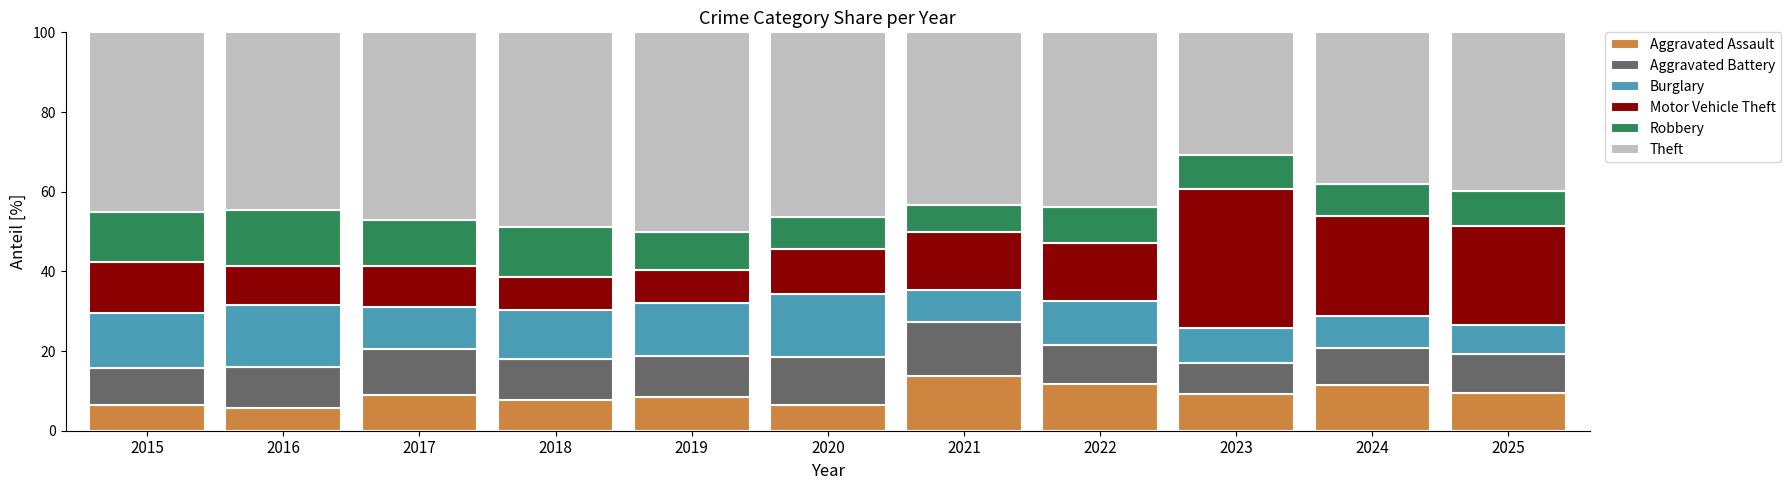

How many series are shown in this chart?

6